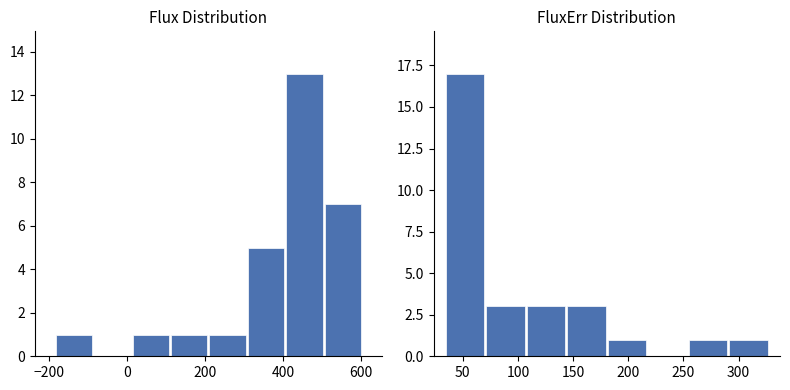

What is the spread (max minus min) of values at 7?

6